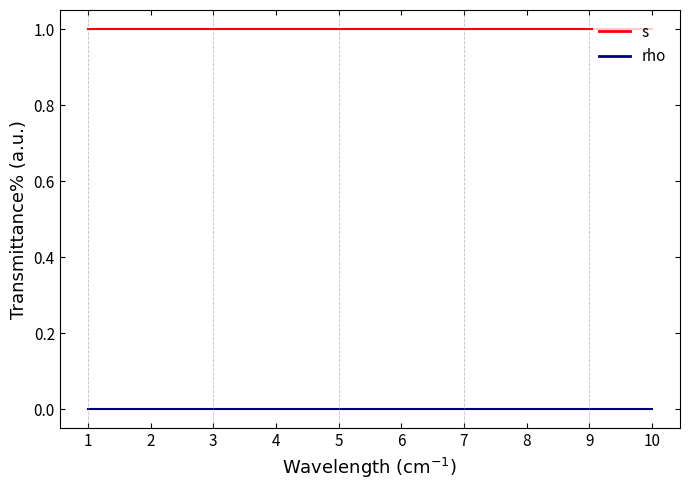

What is the approximate value of s at 6?

1